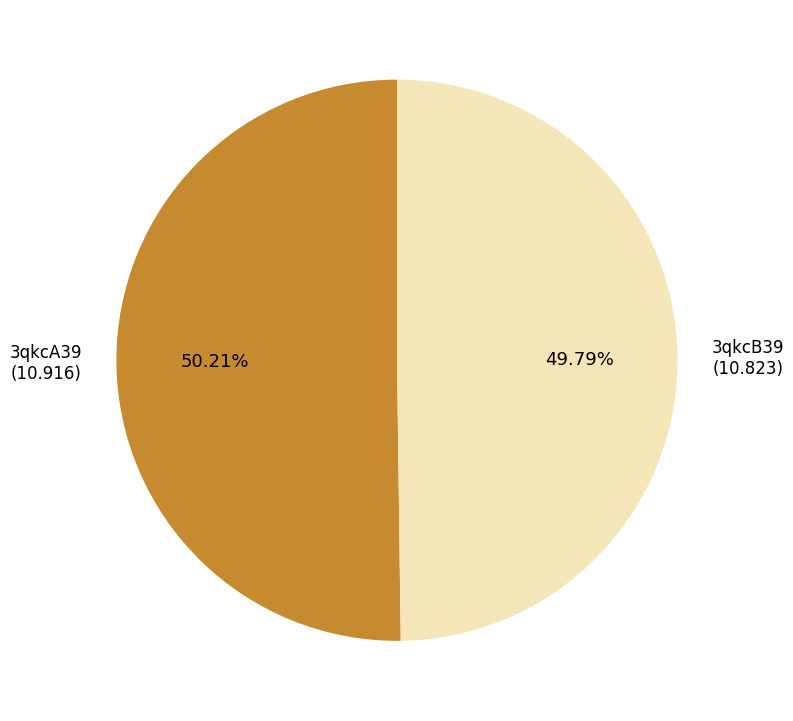

How many segments does this pie chart have?

2